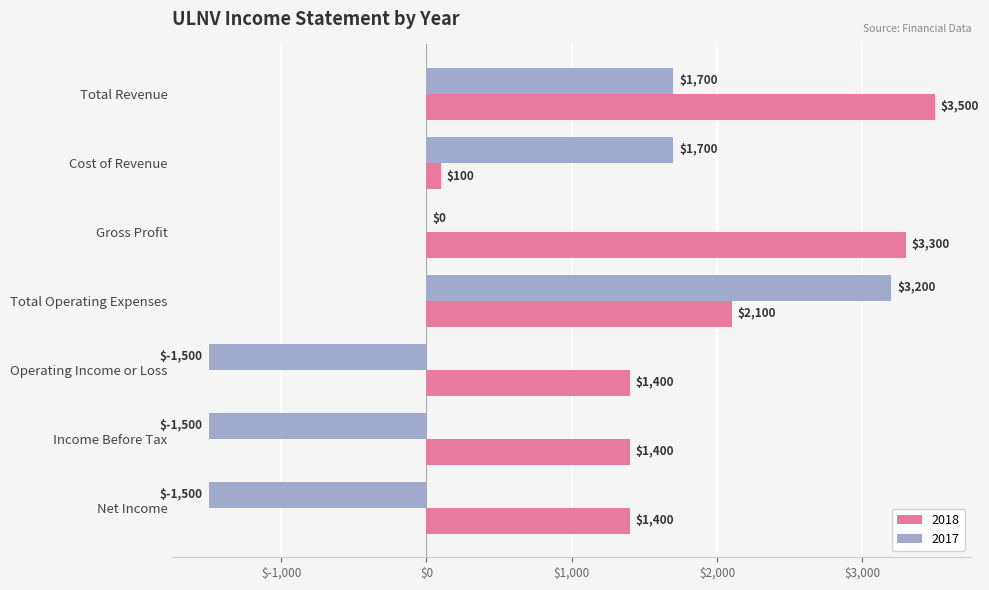

Count the number of data series in this chart.

2